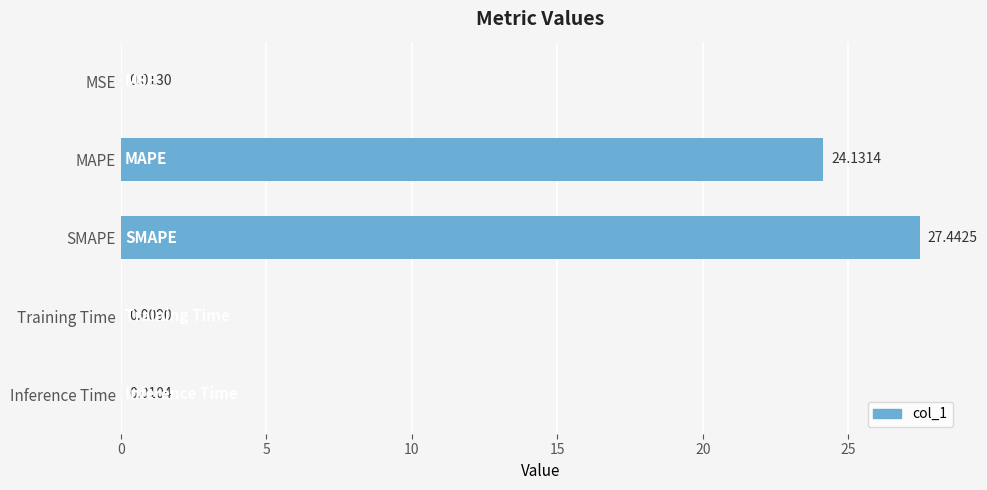

Which label corresponds to the largest value in the chart?

SMAPE